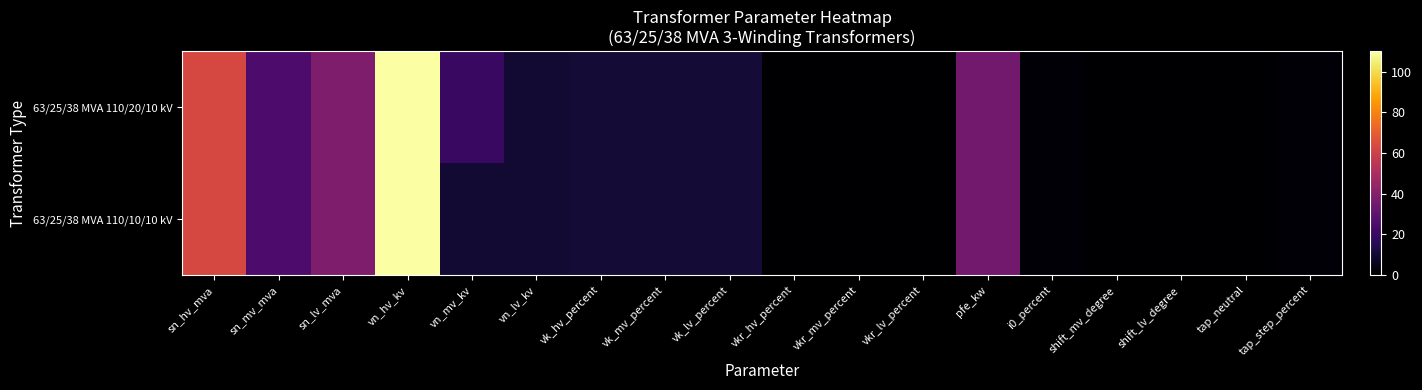

Which series has the largest total across all categories?

63/25/38 MVA 110/20/10 kV